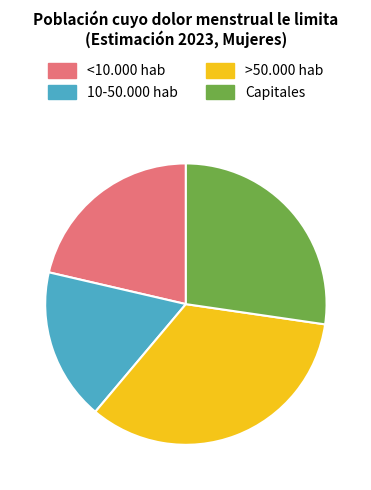

What is the smallest slice in the pie chart?

10-50.000 hab